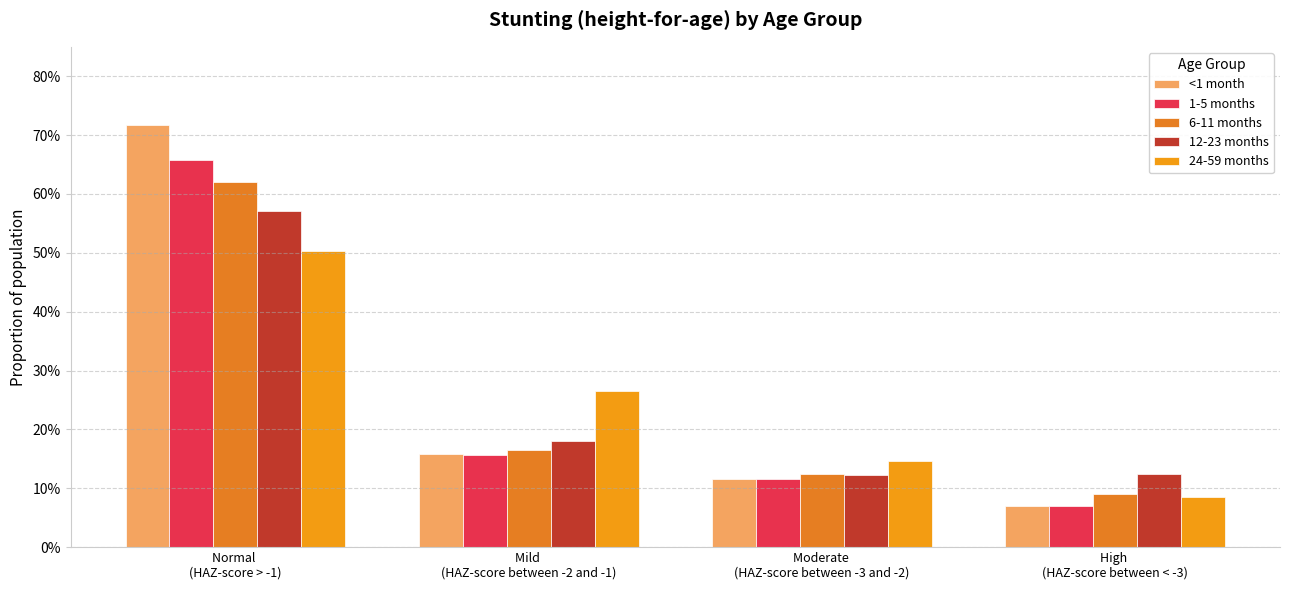

Where is 6-11 months nearest to the value 0?

High 
(HAZ-score between < -3)